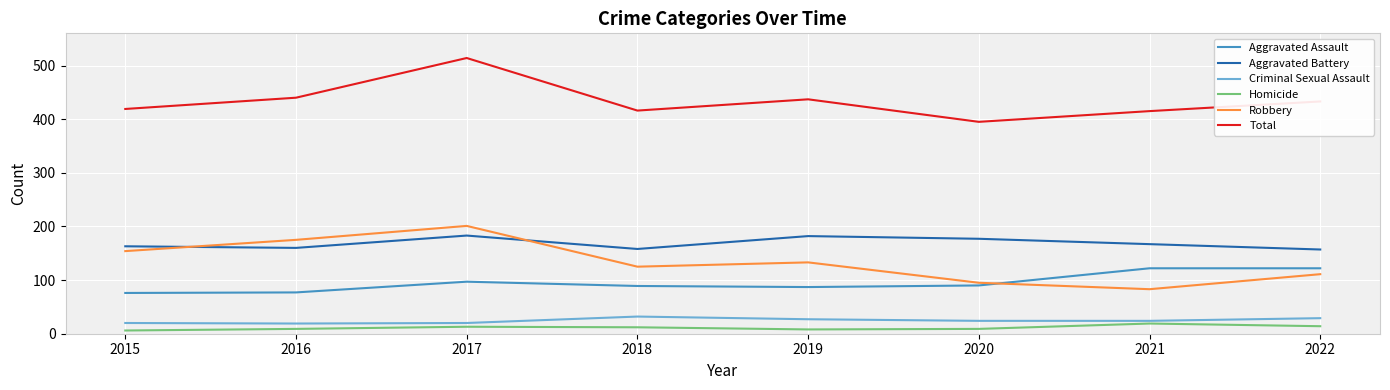

True or false: Robbery and Criminal Sexual Assault cross at least once.

False